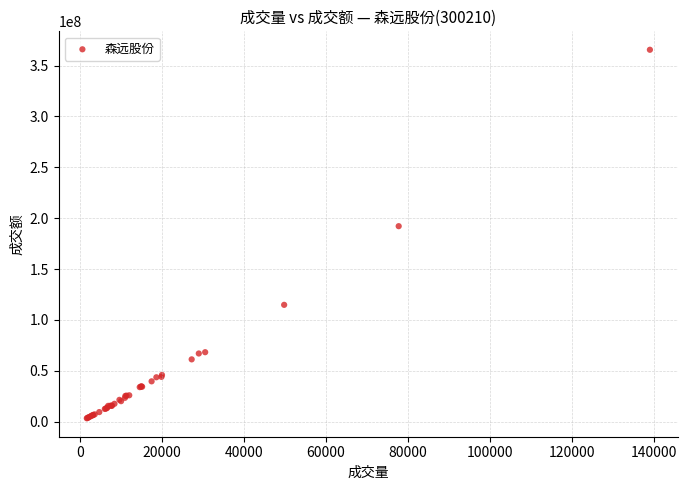

What Y value in the scatter plot is closest to 184420960?

192142010